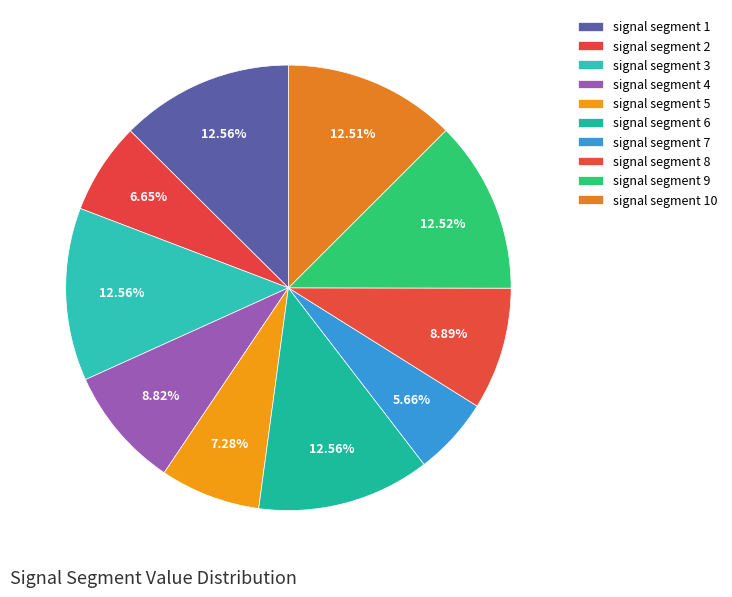

Is signal segment 9 the majority of the pie?

No